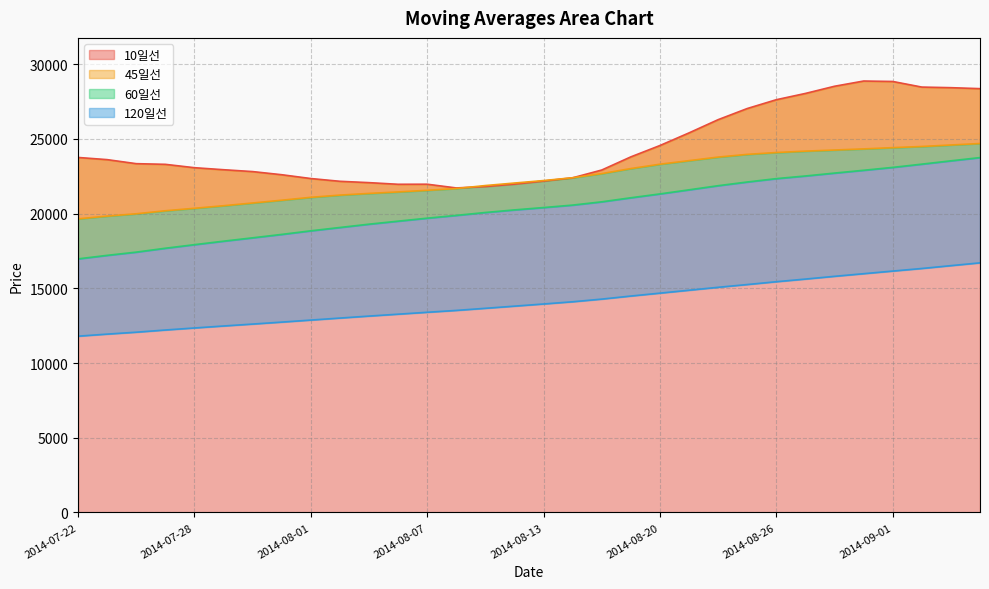

Where is 120일선 nearest to the value 14248?

2014-08-18